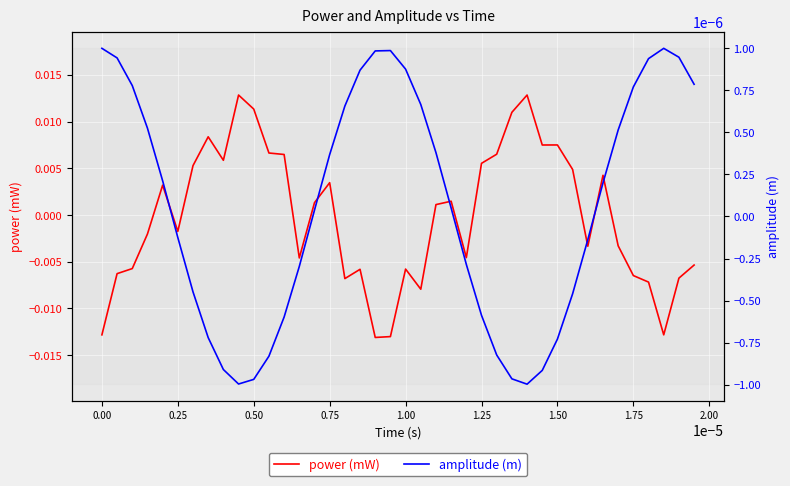

True or false: amplitude (m) and power (mW) intersect in this chart.

True